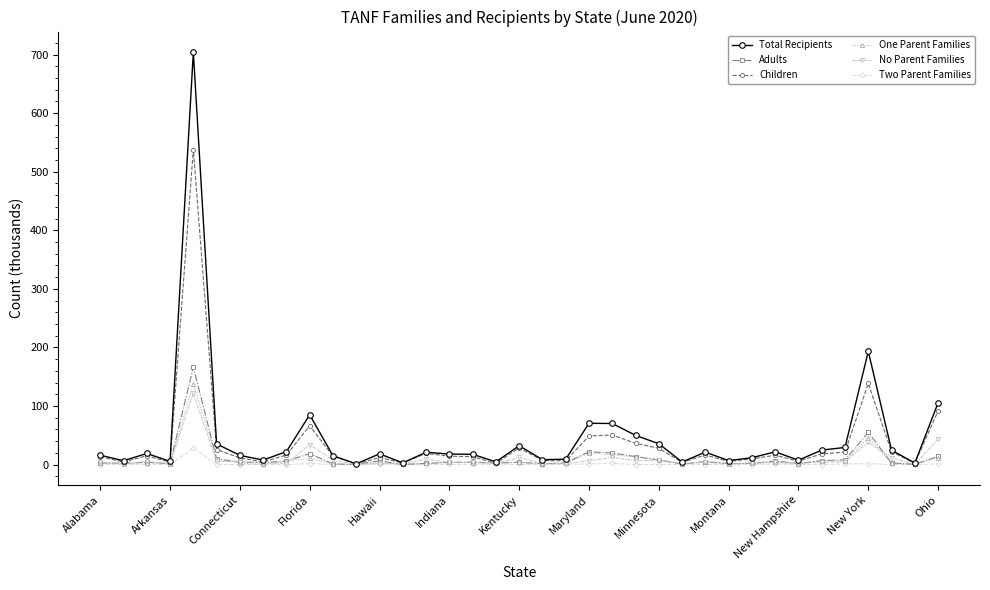

True or false: Total Recipients has more than 1 interior local peaks.

True